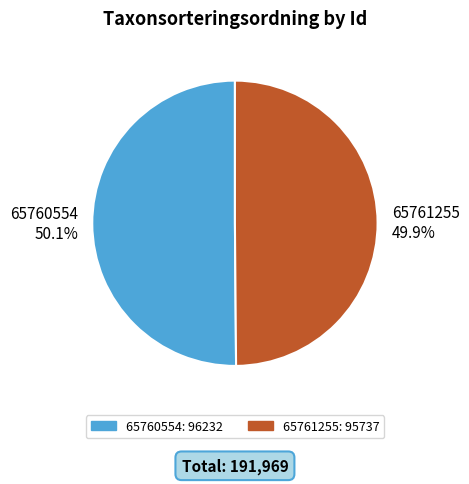

The 65761255 slice represents 39% of the pie. True or false?

False